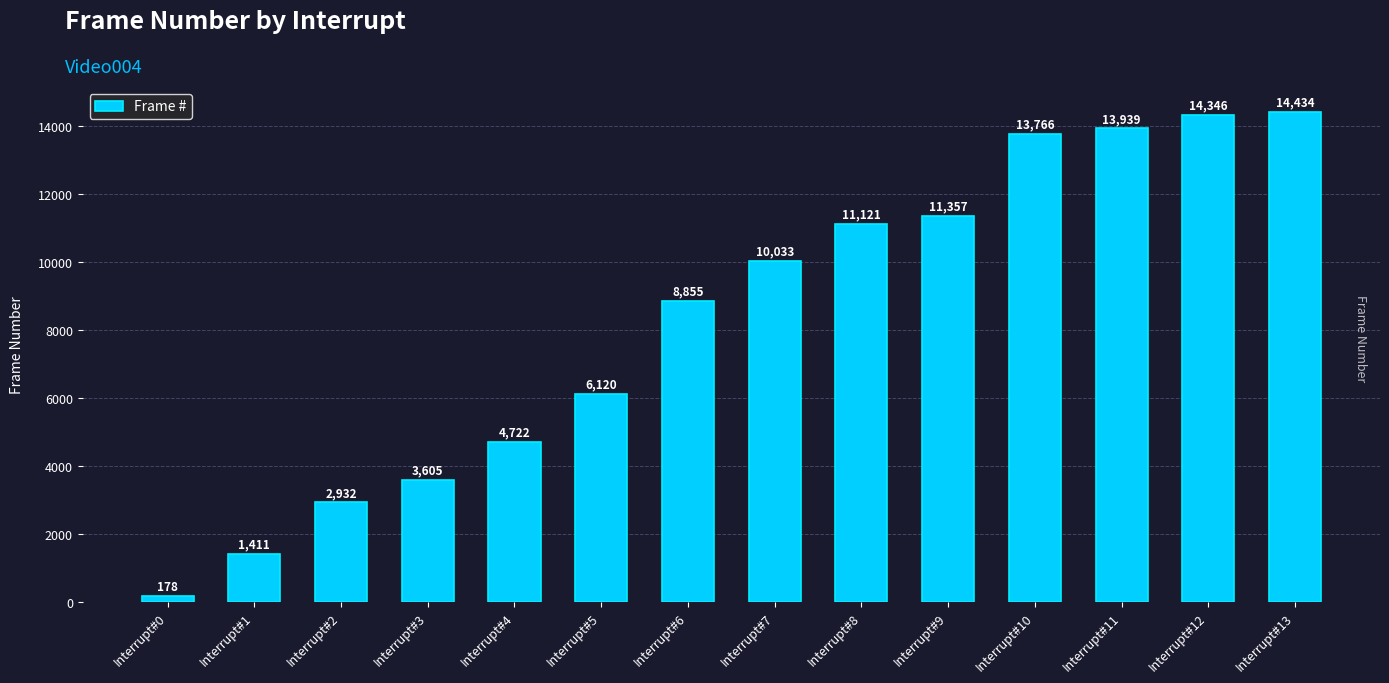

Are the bars horizontal?

No